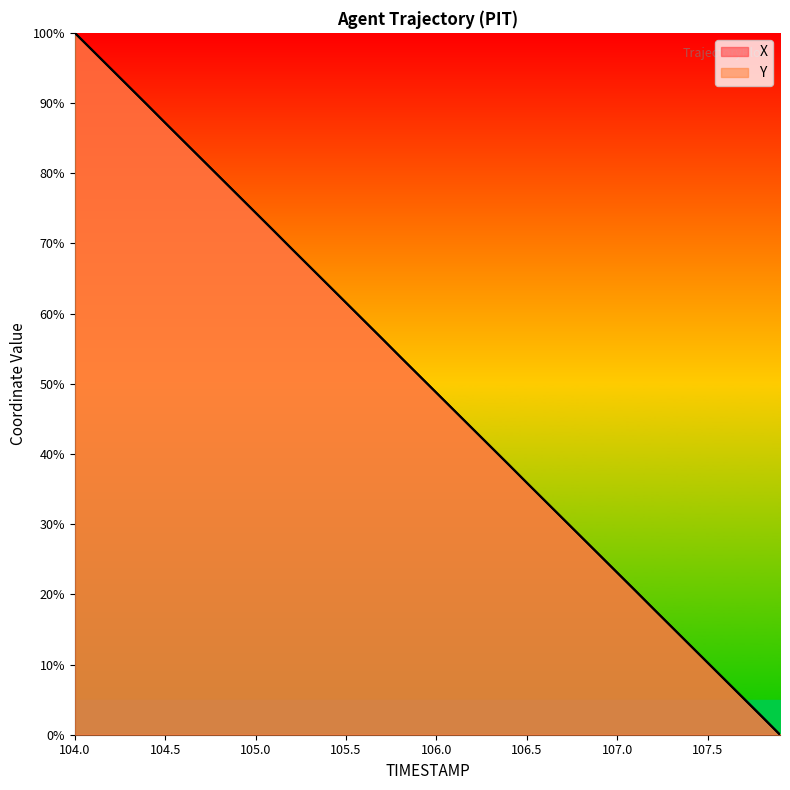

What is the average value of the Y series?

50.0